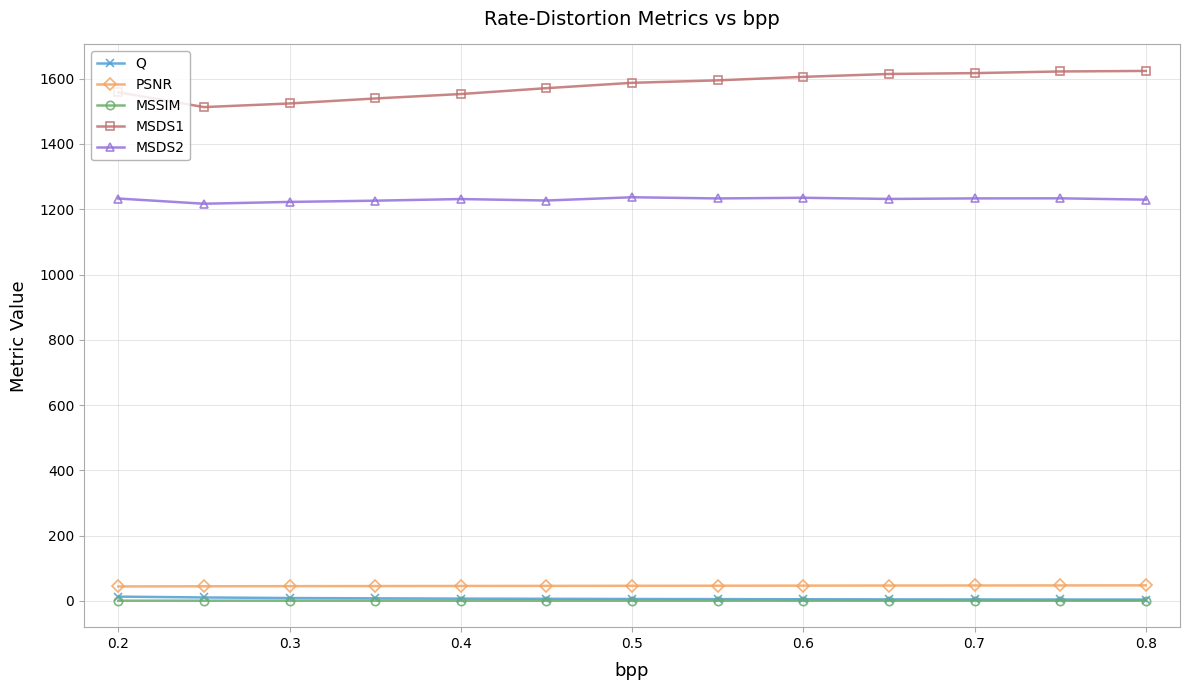

What is the value of the PSNR point at the 3rd from the left?

45.4